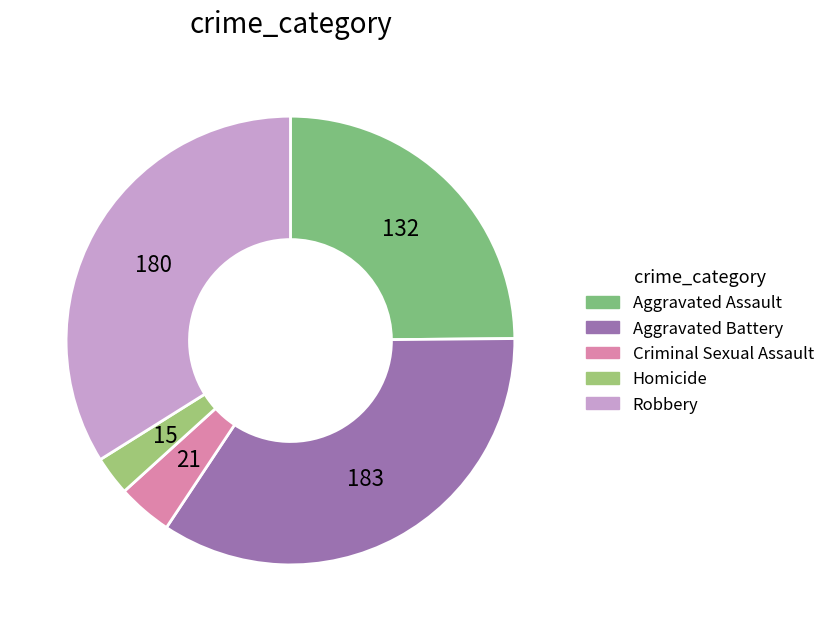

To the nearest percent, what percentage of the pie is Aggravated Assault?

25%